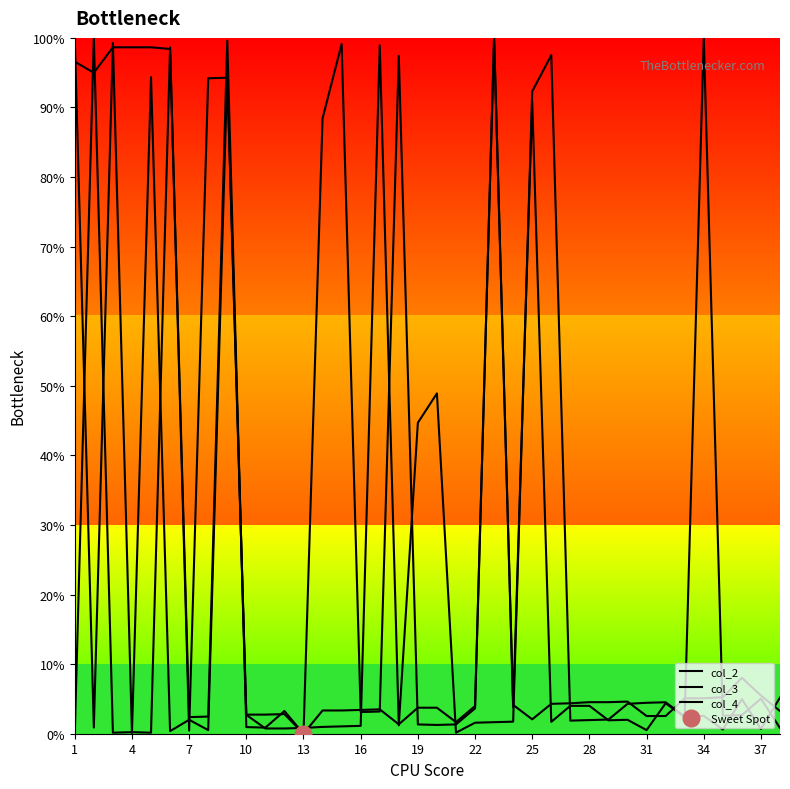

True or false: col_4 has a value of 1.6 at 22.

True